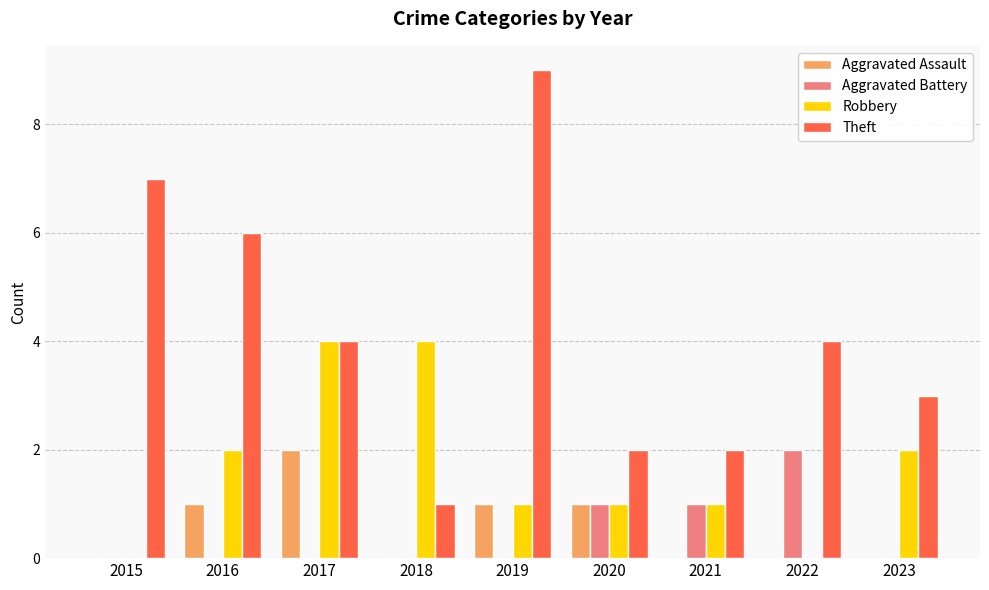

Reading right to left, list all the values displayed in this chart.

Aggravated Assault: 0	0	0	1	1	0	2	1	0
Aggravated Battery: 0	2	1	1	0	0	0	0	0
Robbery: 2	0	1	1	1	4	4	2	0
Theft: 3	4	2	2	9	1	4	6	7